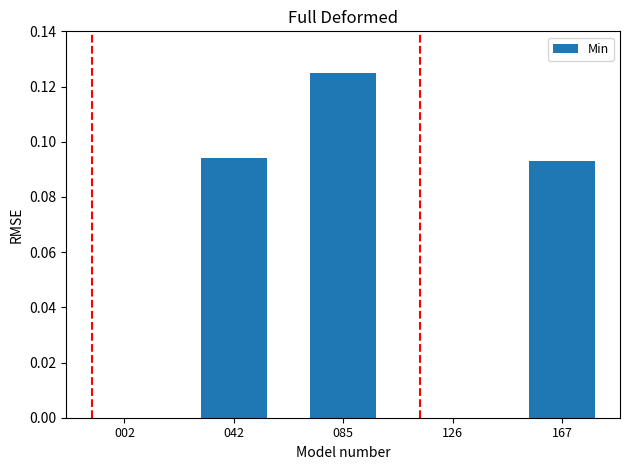

What is the change in value from 002 to 085?

+0.1